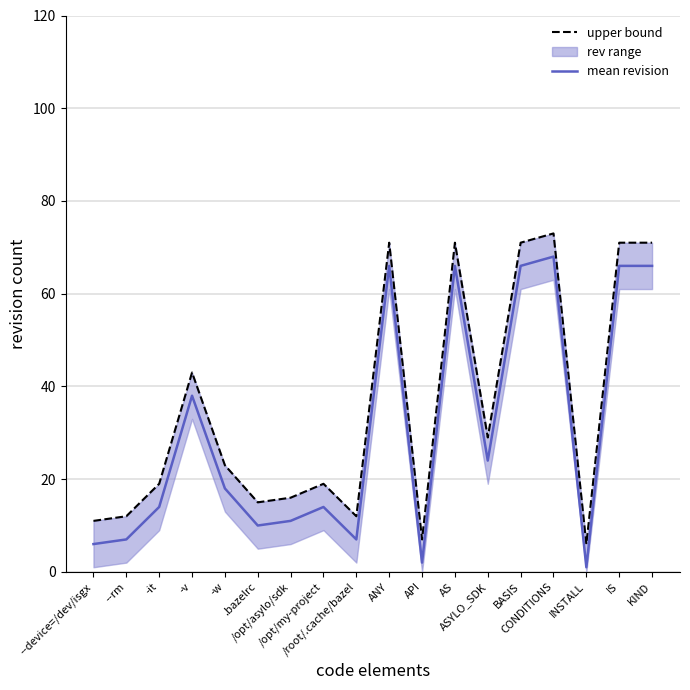

In mean revision, how many points are lower than both neighbors (excluding endpoints)?

5